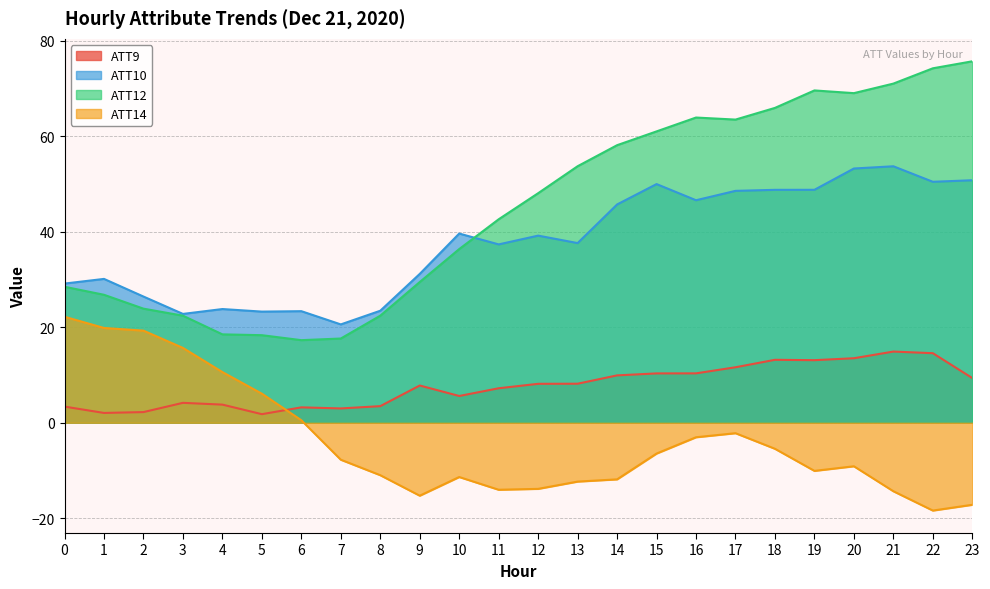

Count the number of data series in this chart.

4